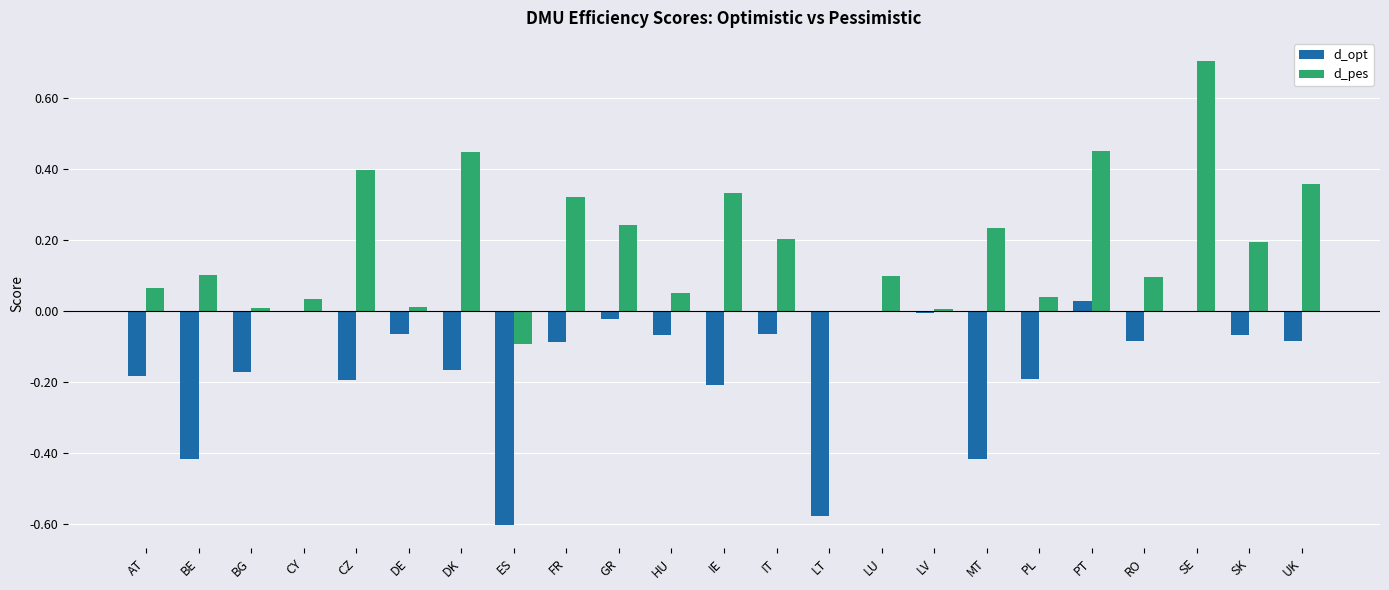

Is it true that d_pes equals 0.3 at SK?

False